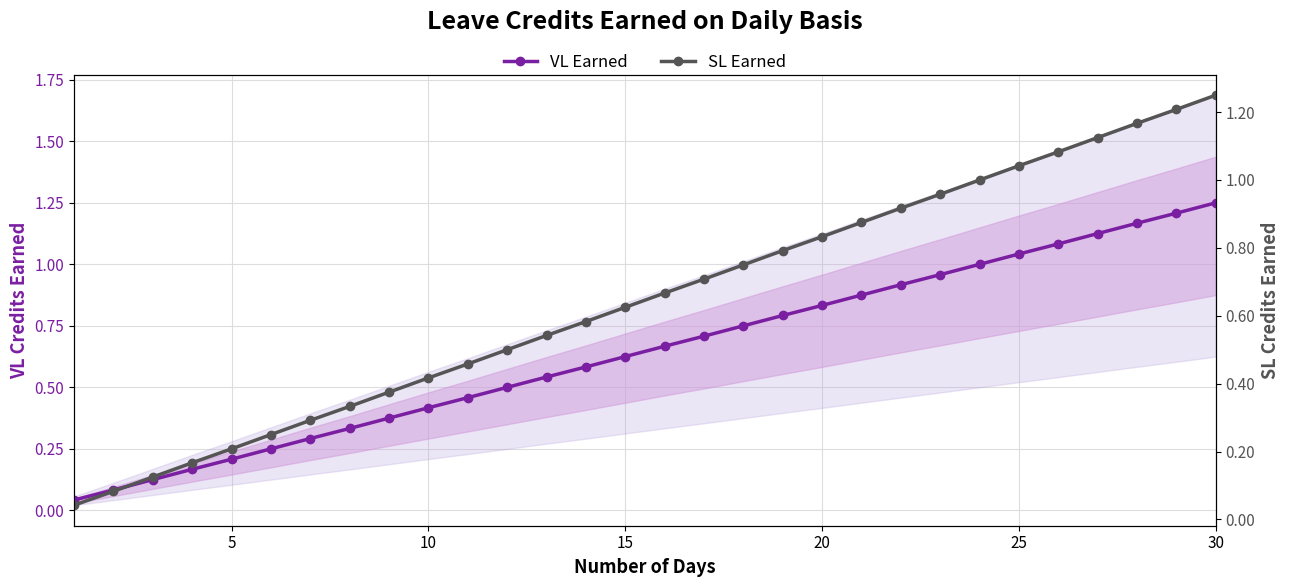

True or false: SL Earned and VL Earned cross at least once.

False